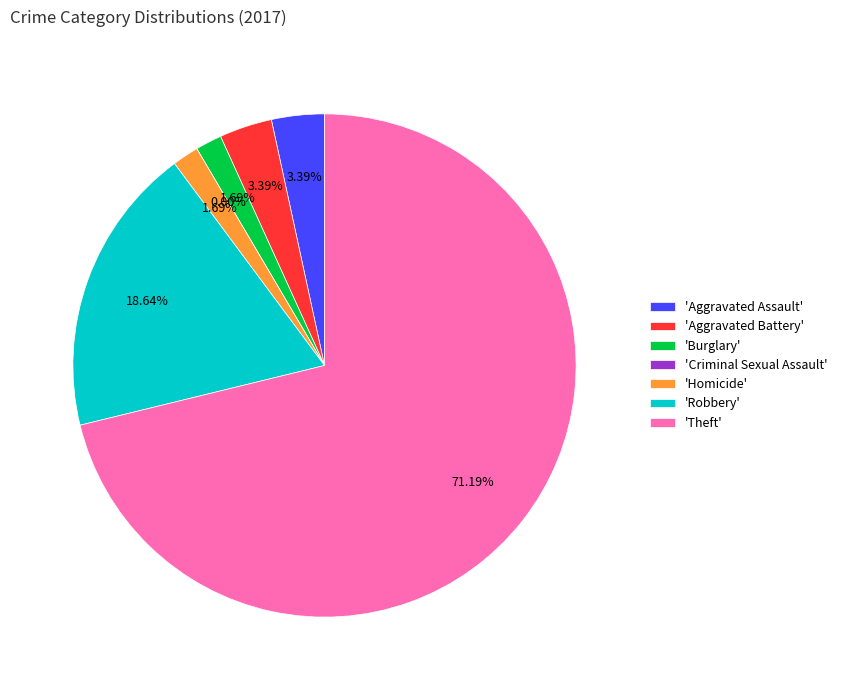

Count the number of slices in the pie.

7